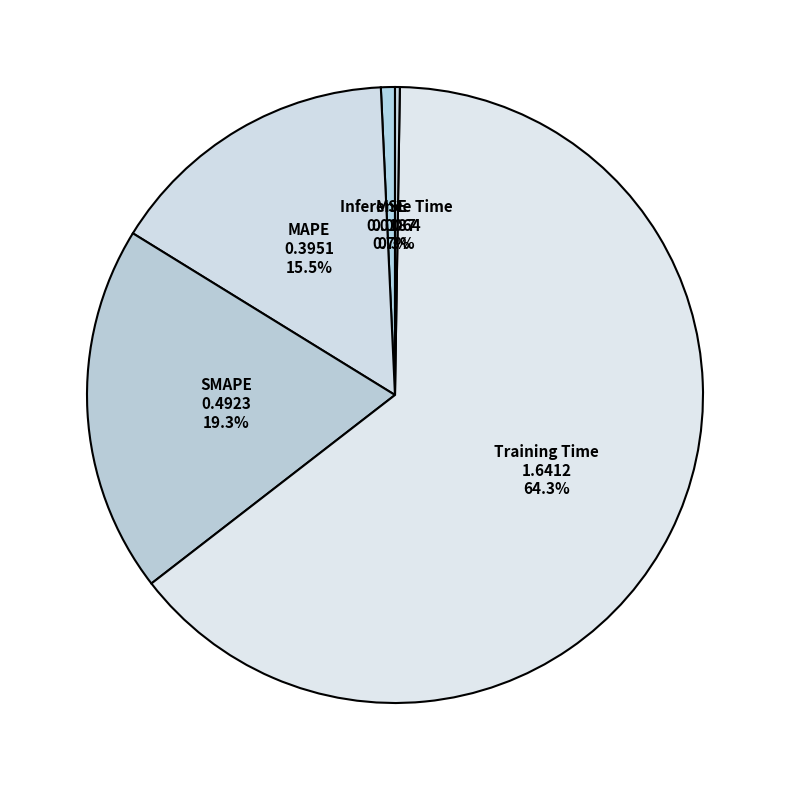

Does any single category account for the majority?

Yes